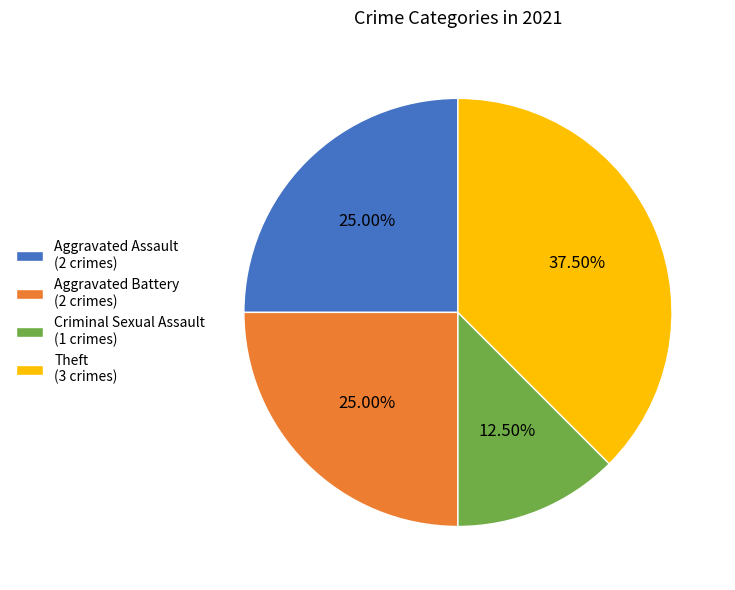

To the nearest percent, what is the combined percentage of Criminal Sexual Assault and Aggravated Battery?

38%